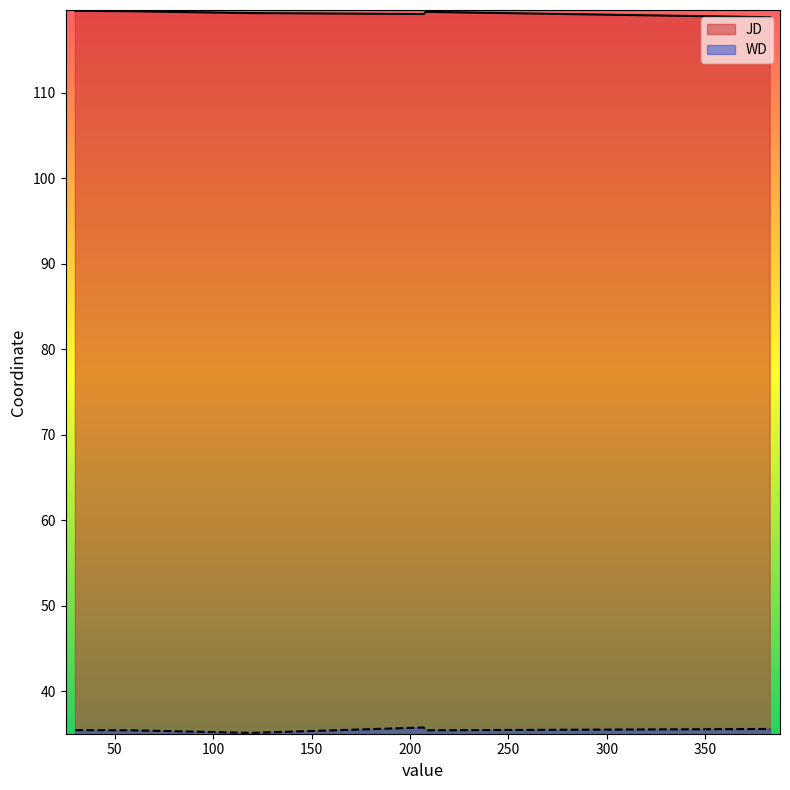

At how many categories does at least one series exceed 97?

6